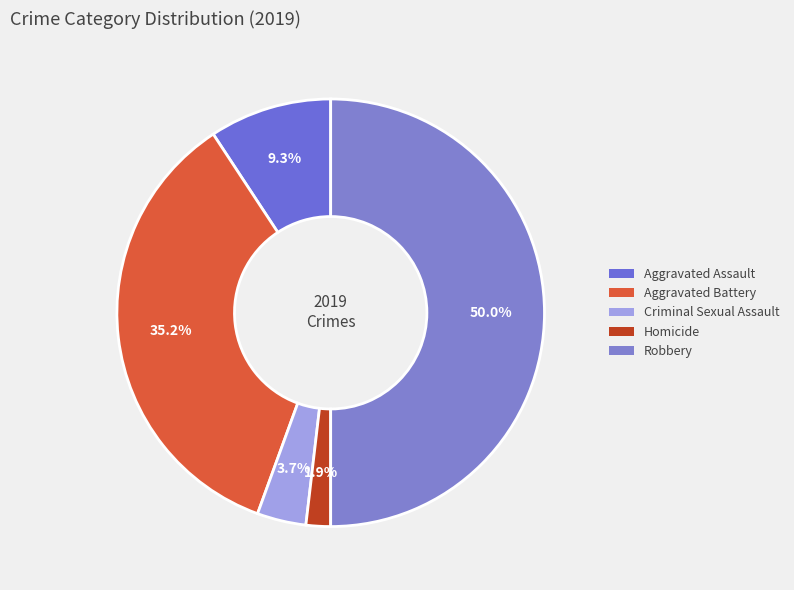

Combined, do Criminal Sexual Assault and Aggravated Assault account for over 50%?

No